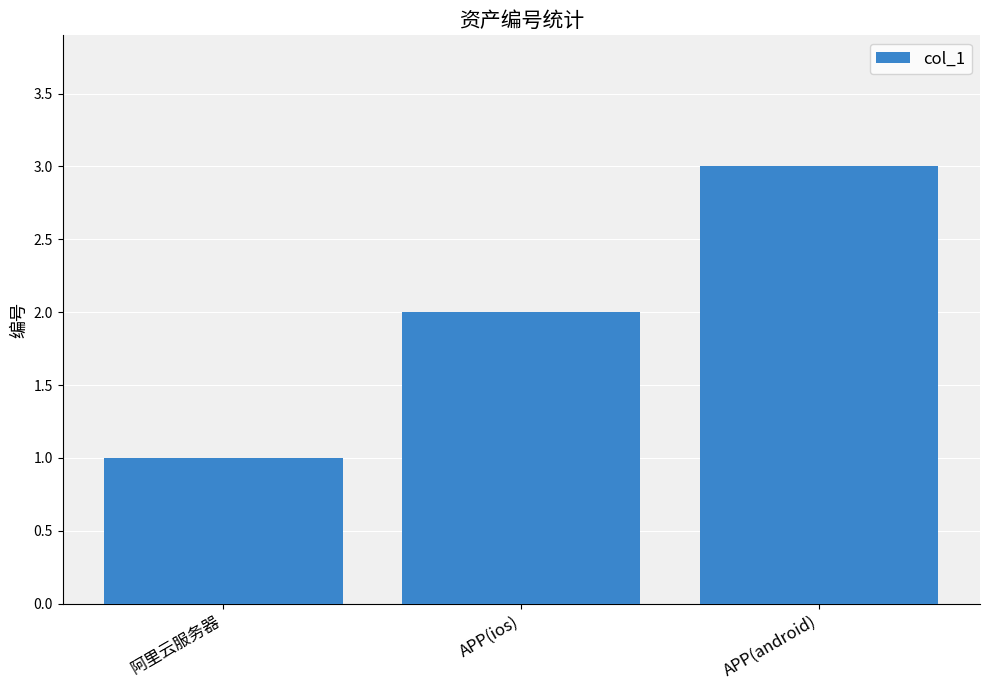

Read the value at APP(android).

3